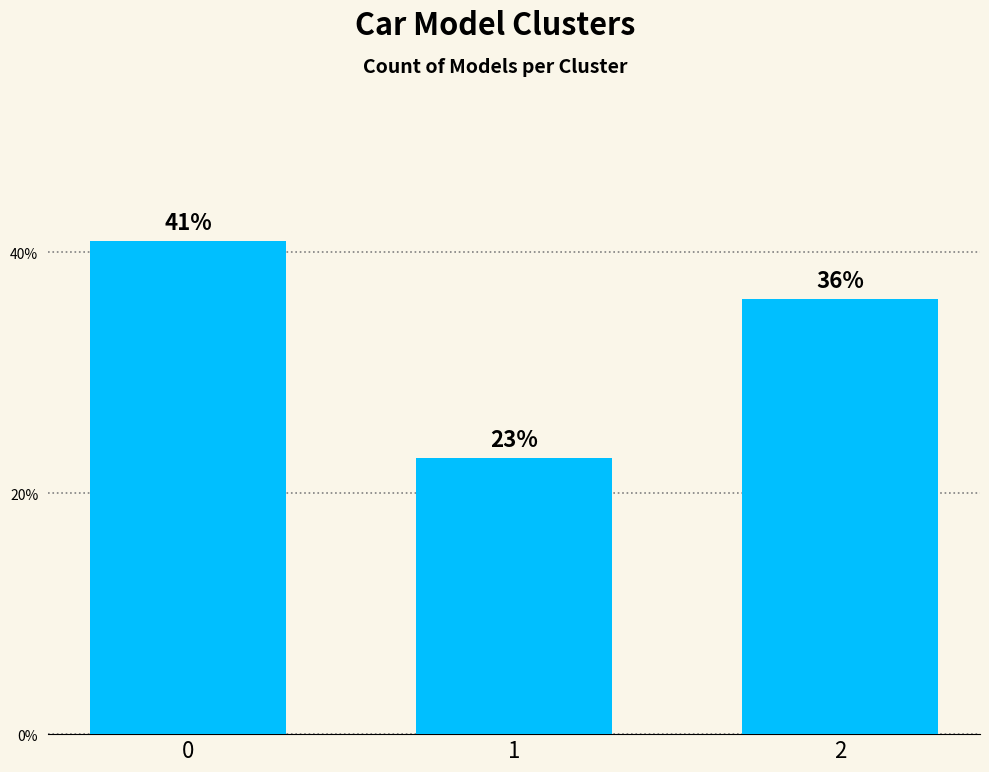

True or false: the data shows 68 at 1.

False